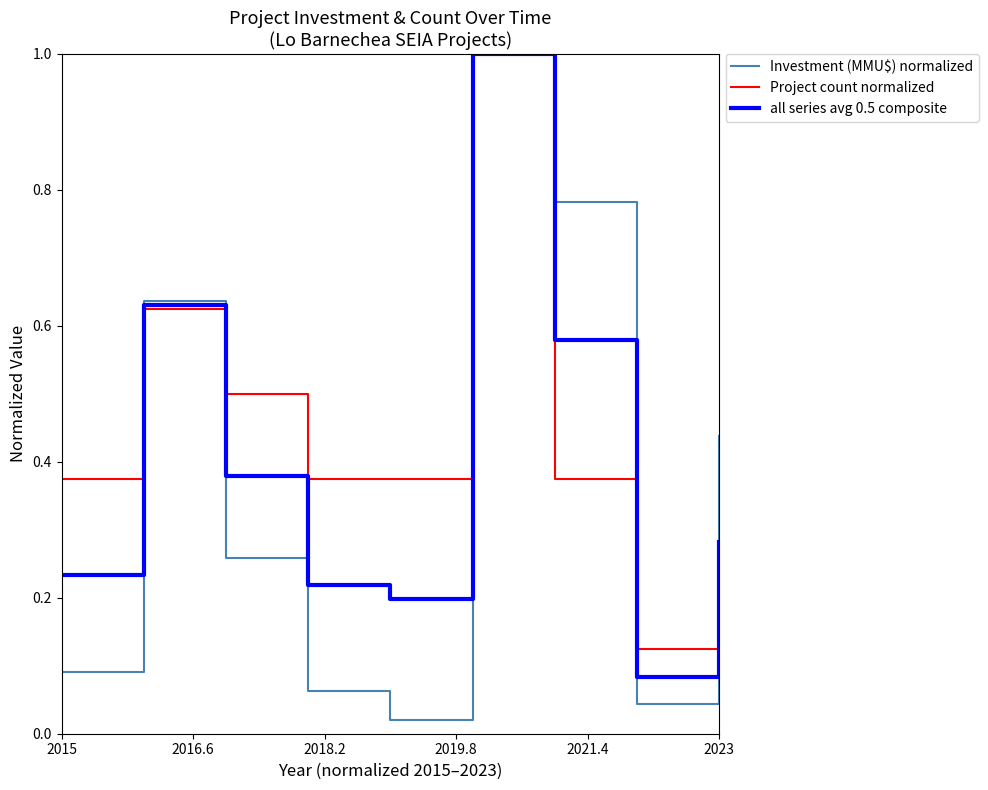

What is the highest value of the all series avg 0.5 composite series?

1.0